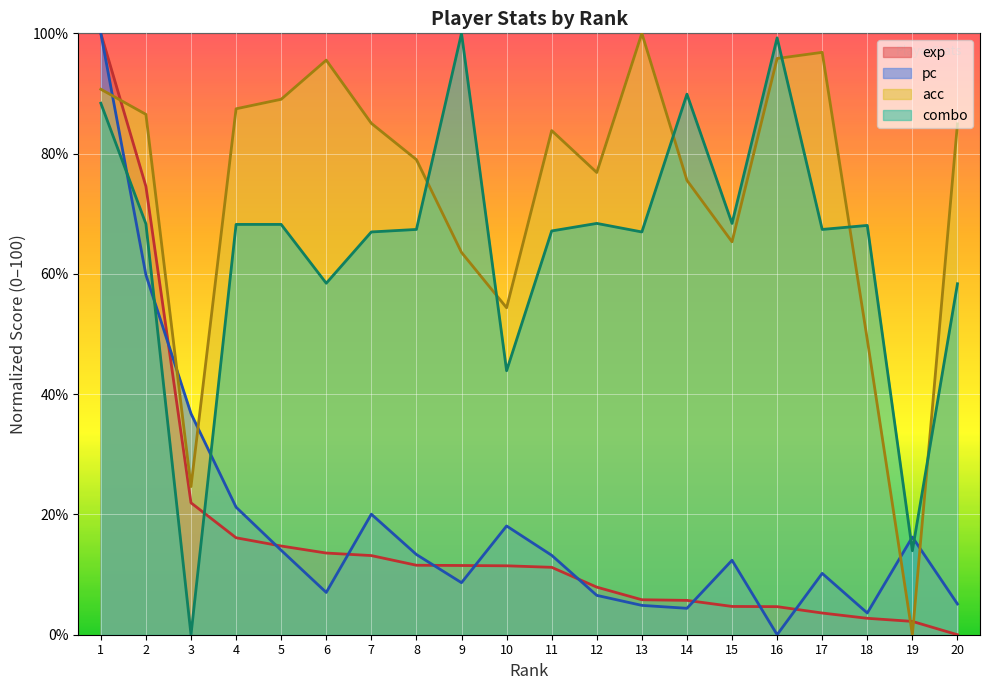

Between 2 and 10, which is larger?

2